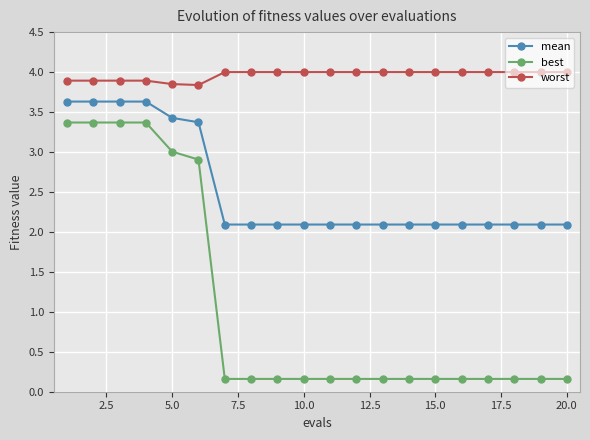

What is the average value of the worst series?

4.0